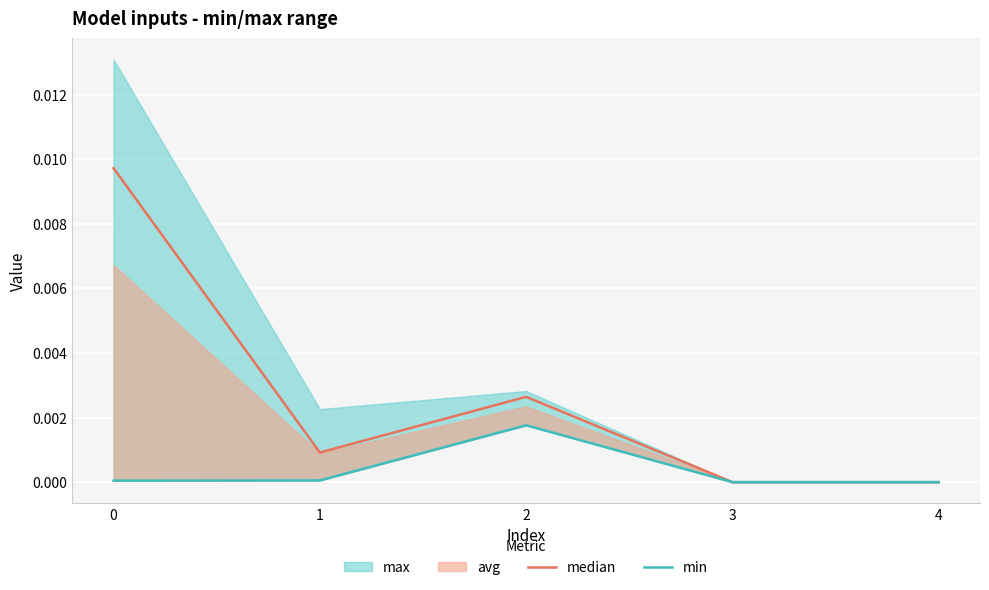

How many lines are shown in the chart?

2